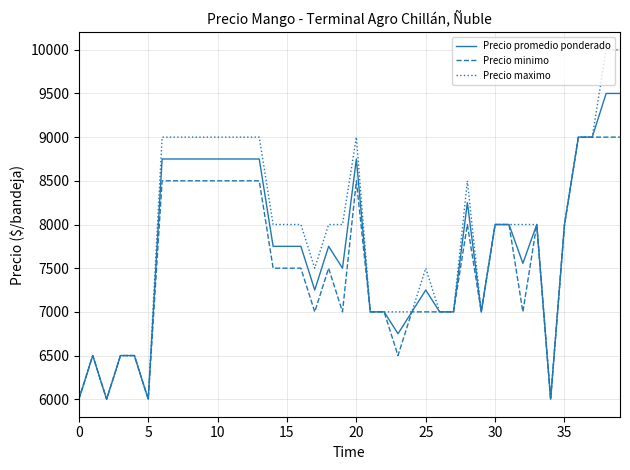

Which series has the widest spread of values?

Precio maximo